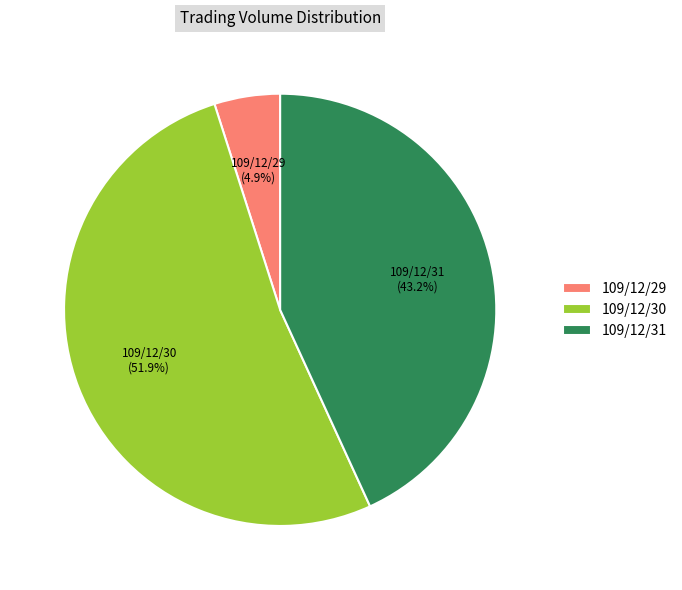

To the nearest percent, what portion does 109/12/31 represent?

43%